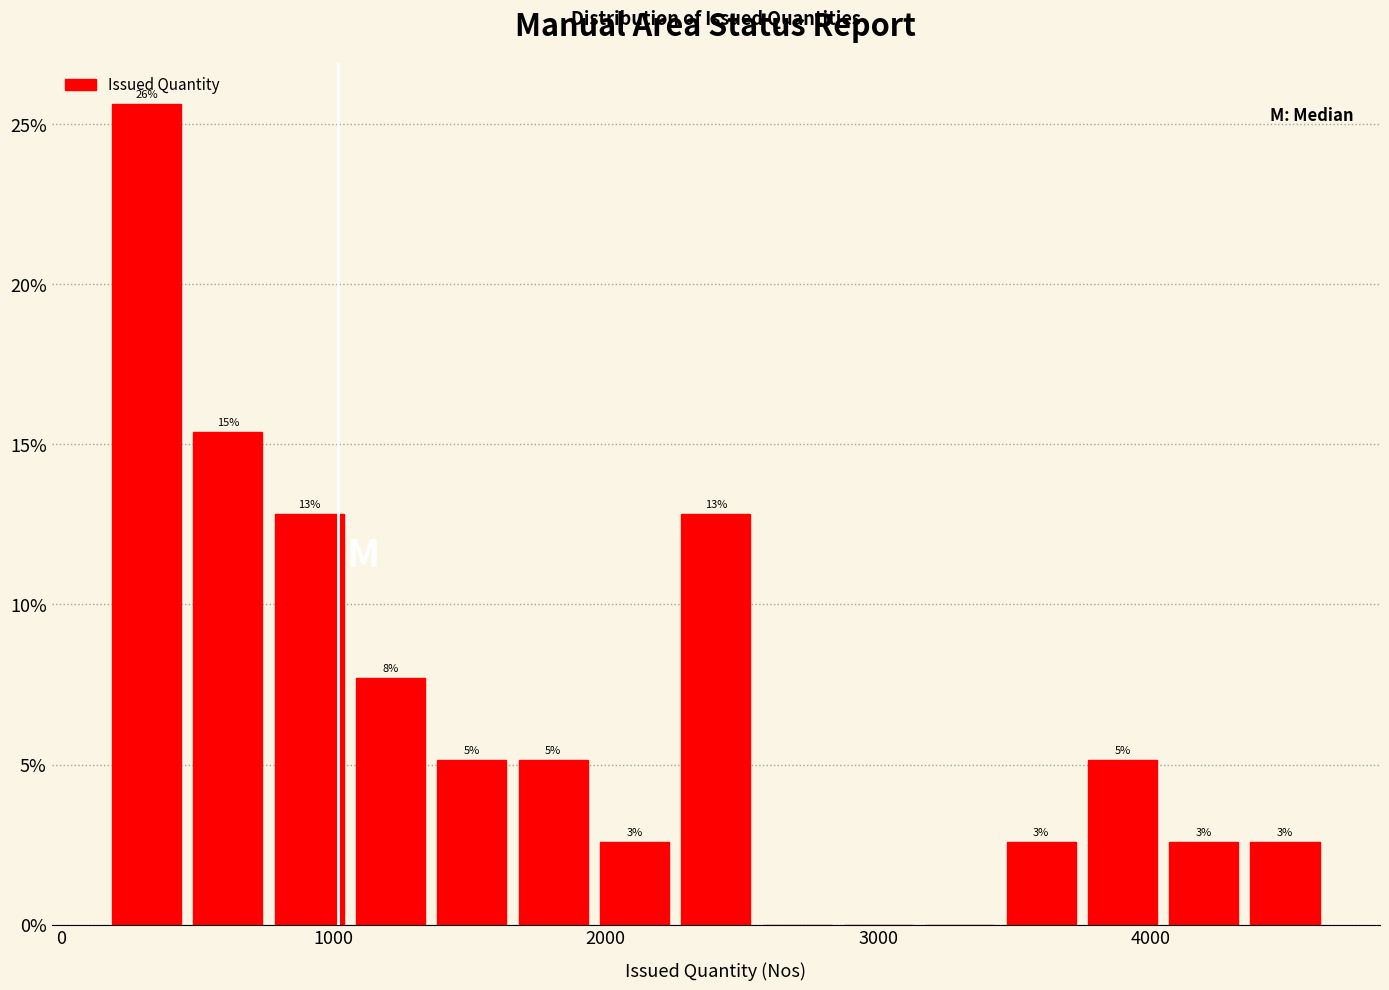

Read against the x-axis, roughly where is the centre of the tallest bar?

300